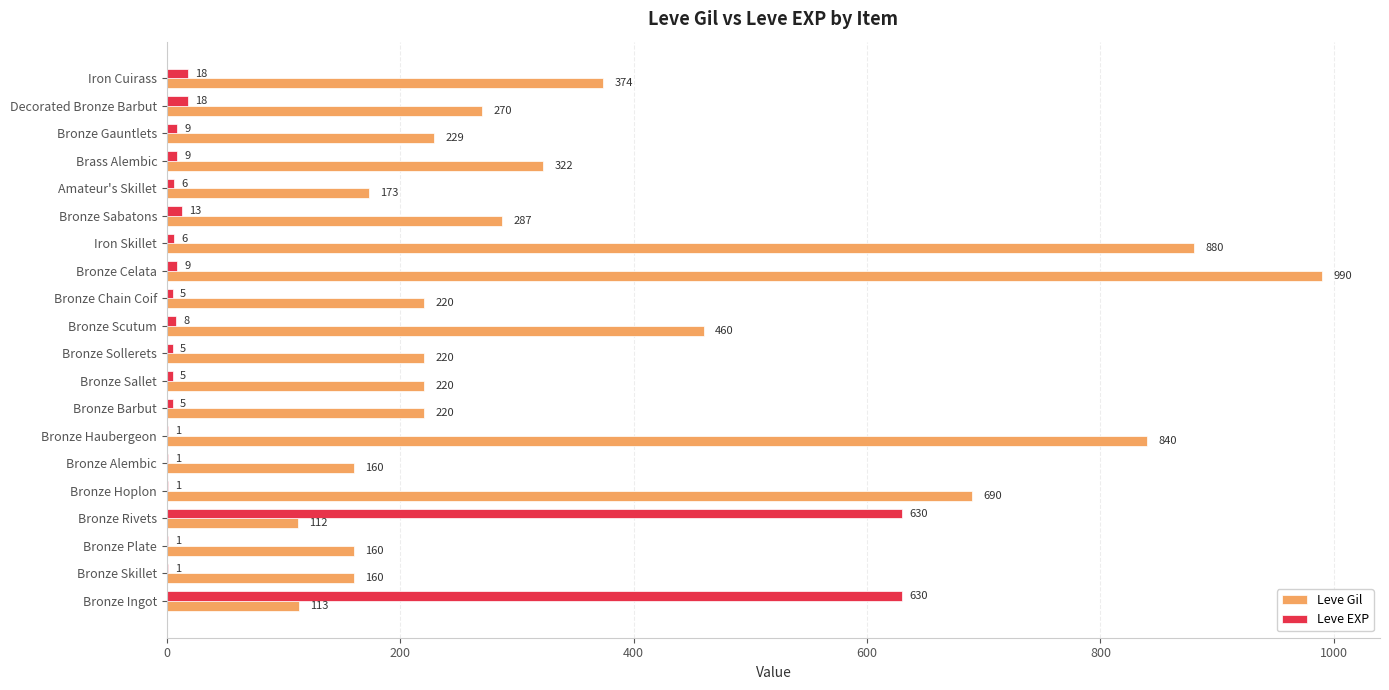

True or false: Leve Gil has a value of 220 at Bronze Sollerets.

True